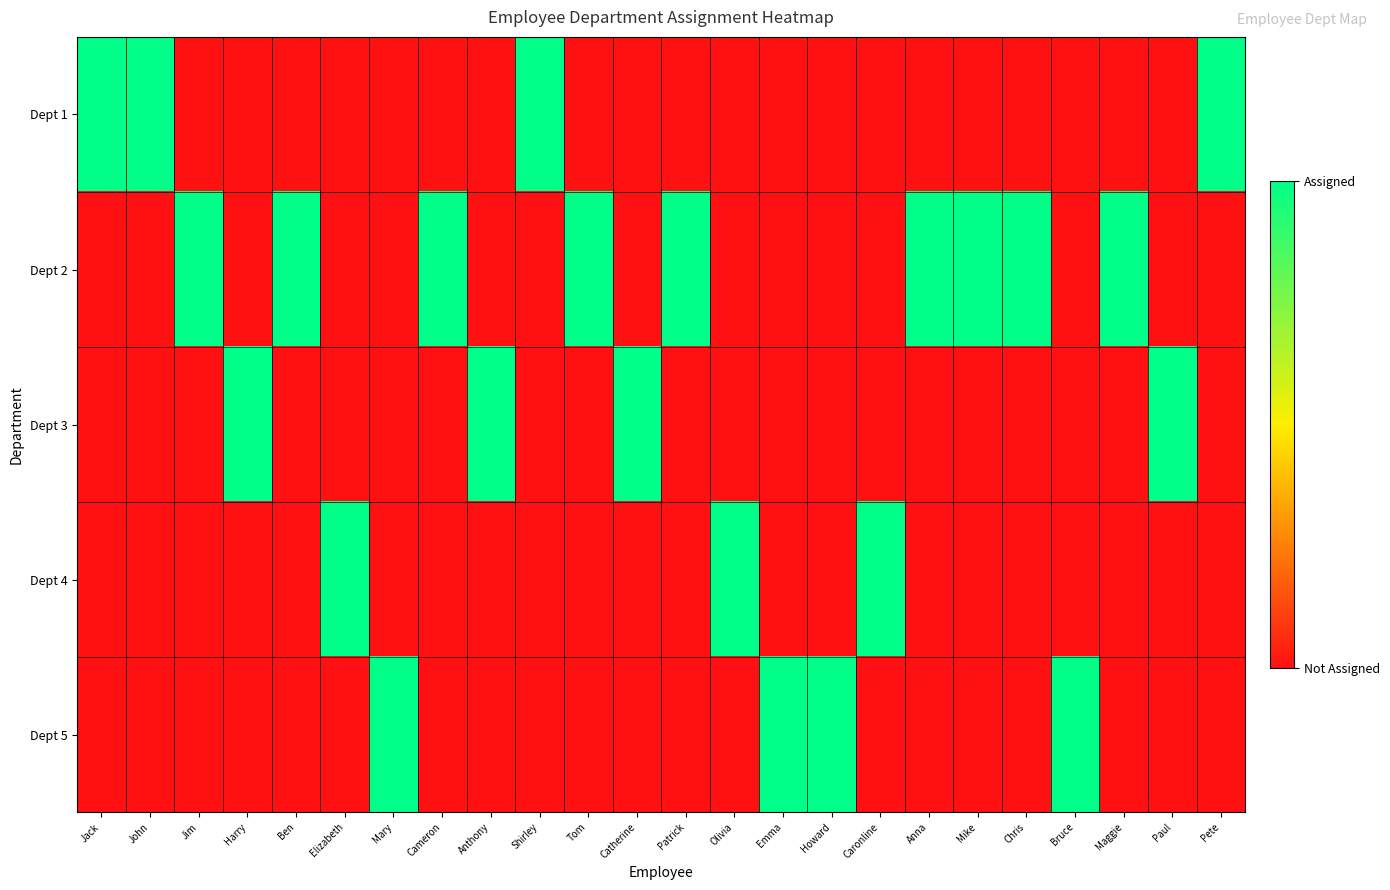

Which has a higher value, Jack or Cameron?

Jack